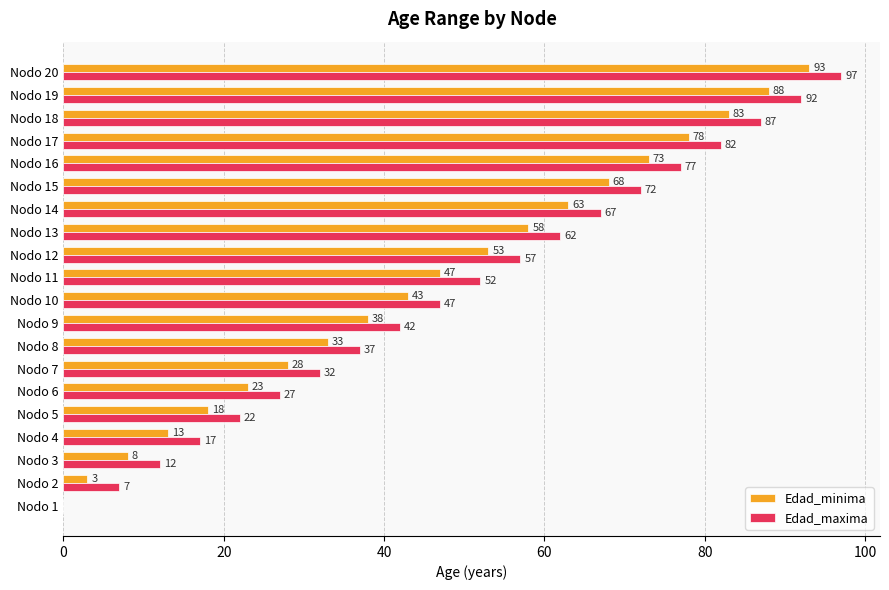

Which series has the largest range (max minus min)?

Edad_maxima